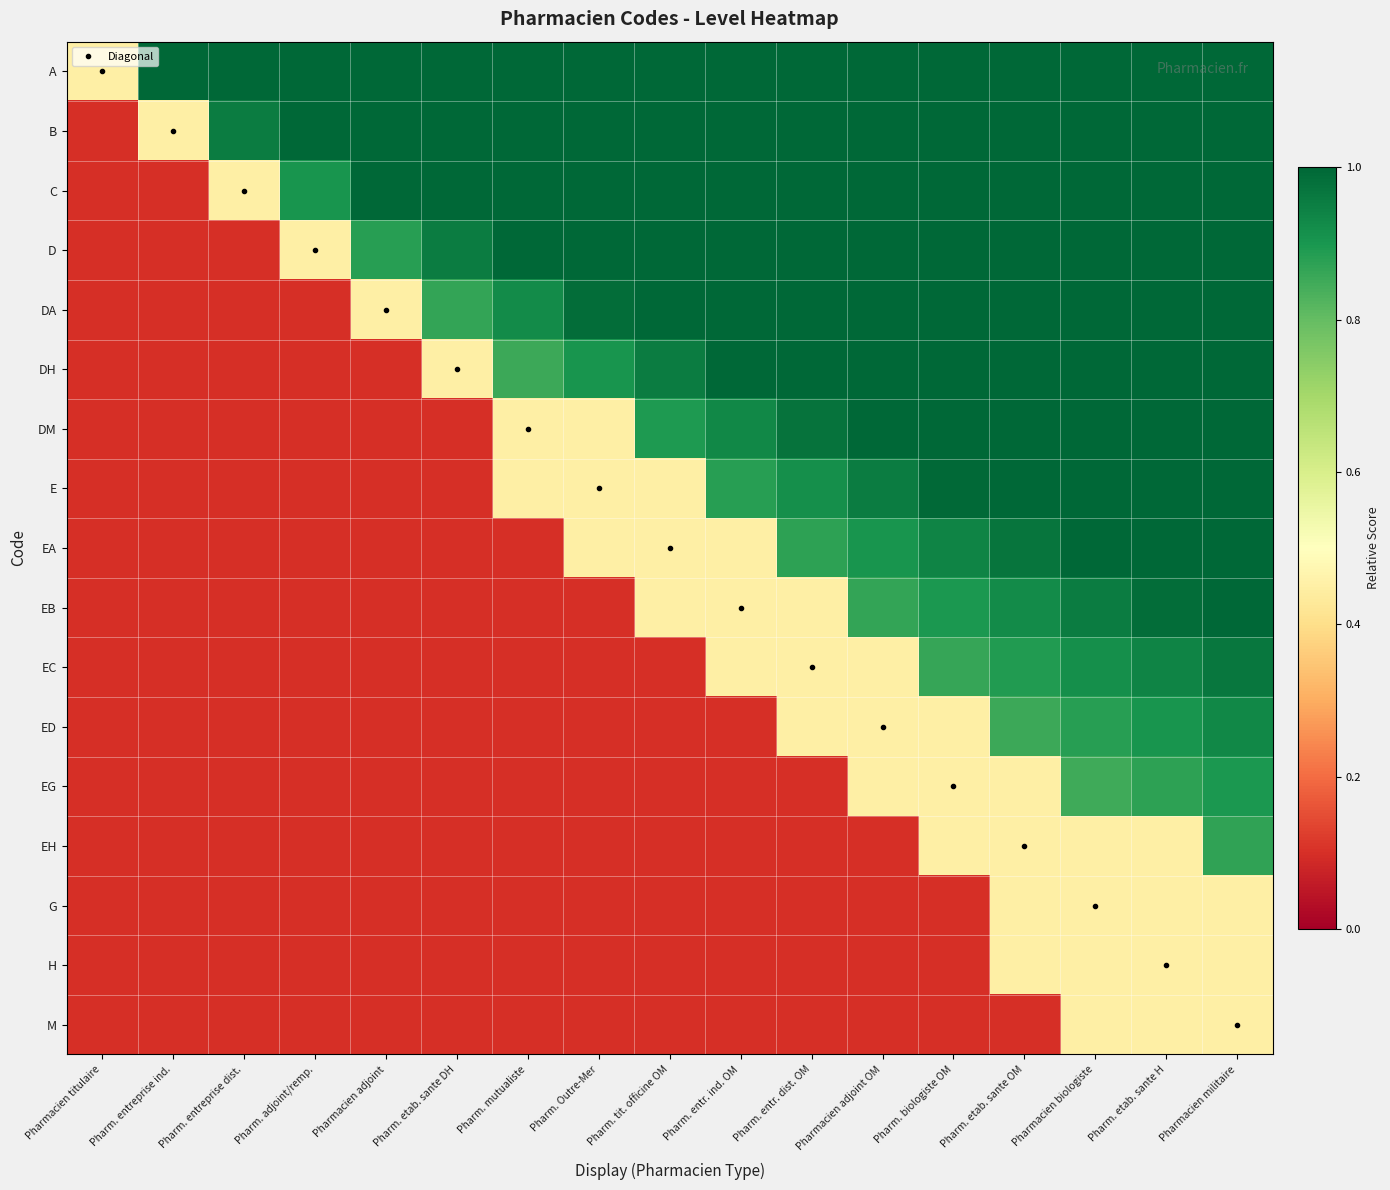

What is the smallest value displayed?

0.1